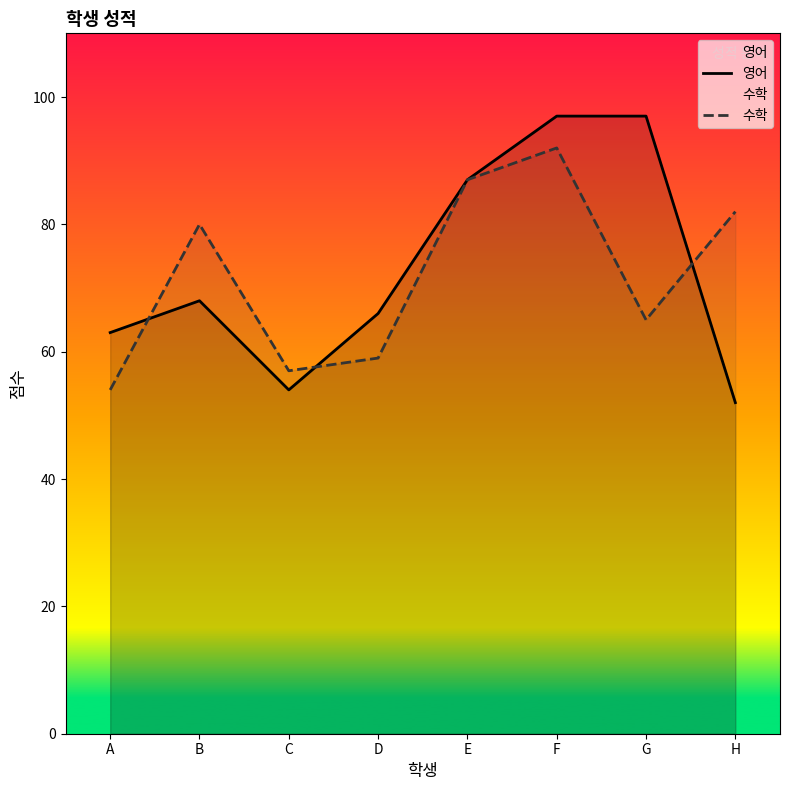

Reading left to right, transcribe all the data shown in this chart.

영어: 63	68	54	66	87	97	97	52
수학: 54	80	57	59	87	92	65	82